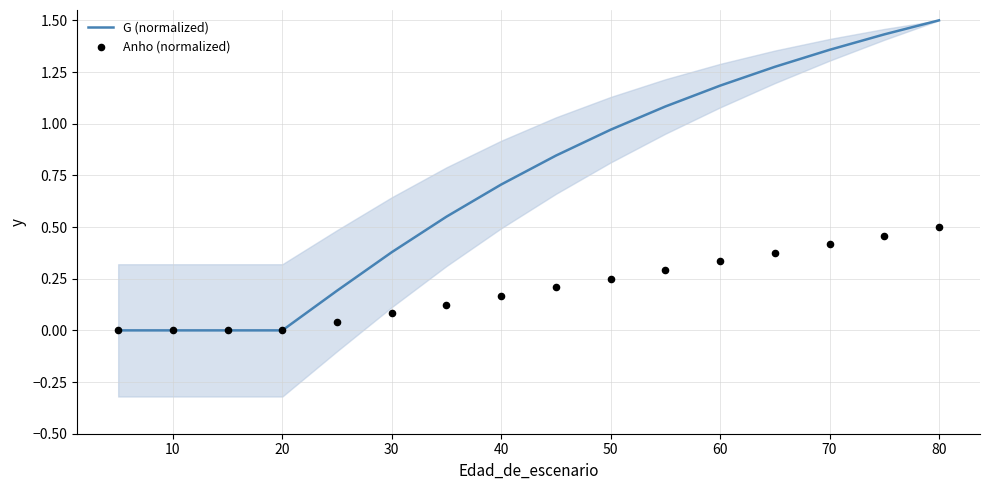

What are all the series names shown in the legend?

G (normalized), Anho (normalized)